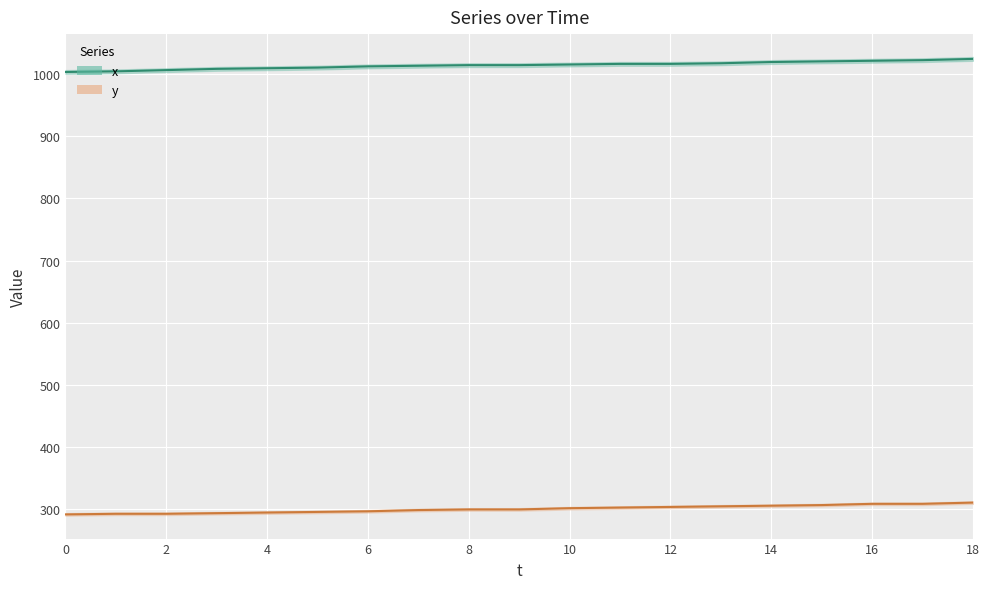

Reading left to right, what are all the values shown in this chart?

x: 1003	1004	1006	1008	1009	1010	1012	1013	1014	1014	1015	1016	1016	1017	1019	1020	1021	1022	1024
y: 292	293	293	294	295	296	297	299	300	300	302	303	304	305	306	307	309	309	311